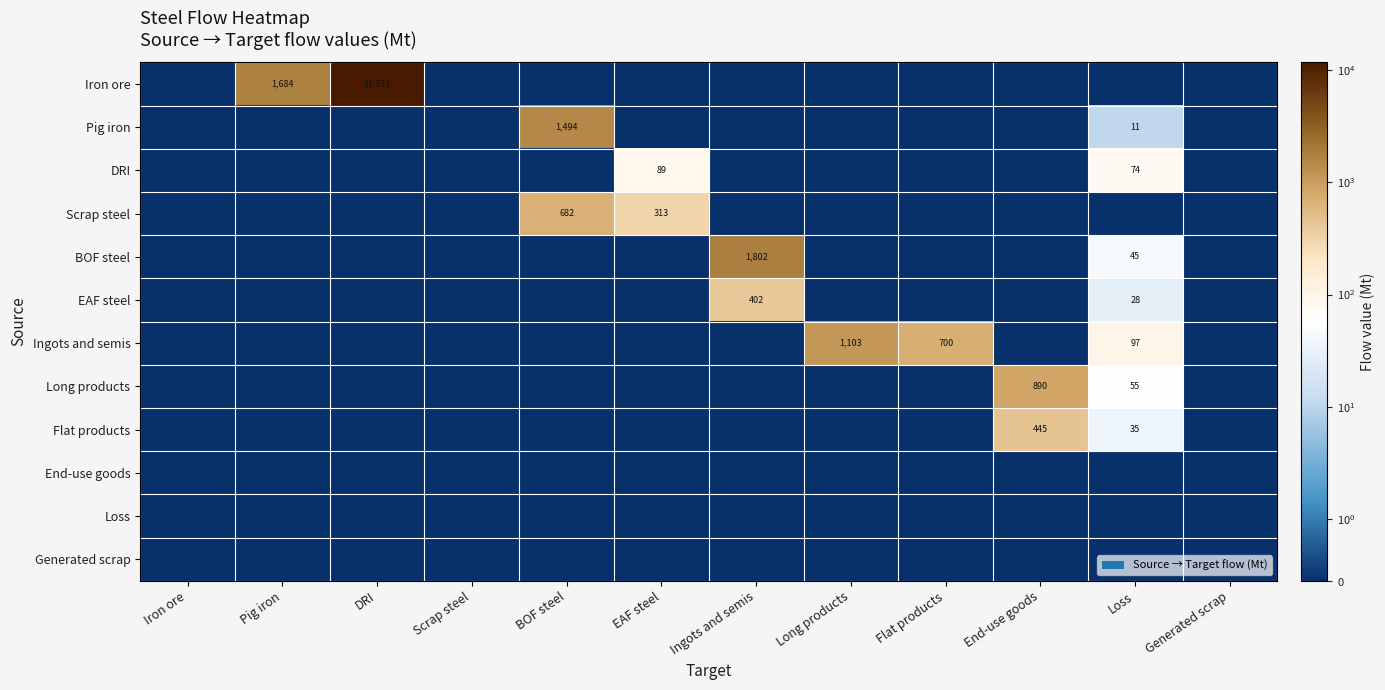

What is the greatest value displayed?

11810.6